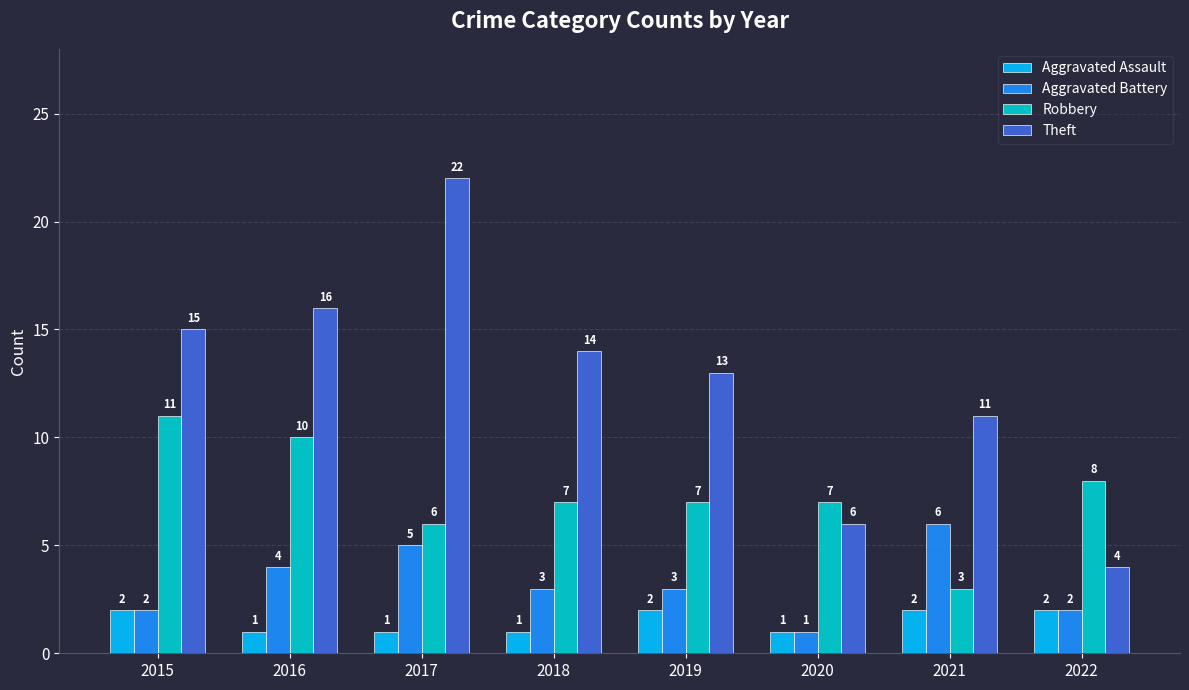

Is the value of Aggravated Assault at 2017 greater than the value of Robbery at 2018?

No